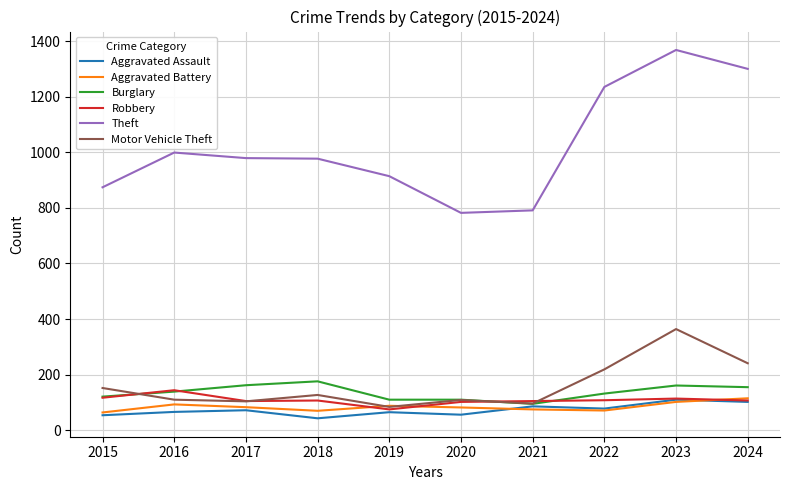

At which category does Motor Vehicle Theft reach its first local peak?

2018